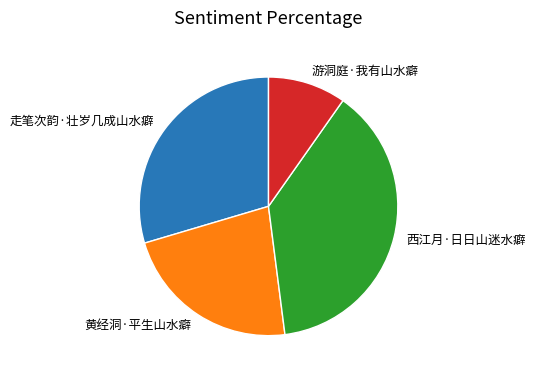

Rank the categories by value from lowest to highest.

游洞庭·我有山水癖, 黄经洞·平生山水癖, 走笔次韵·壮岁几成山水癖, 西江月·日日山迷水癖